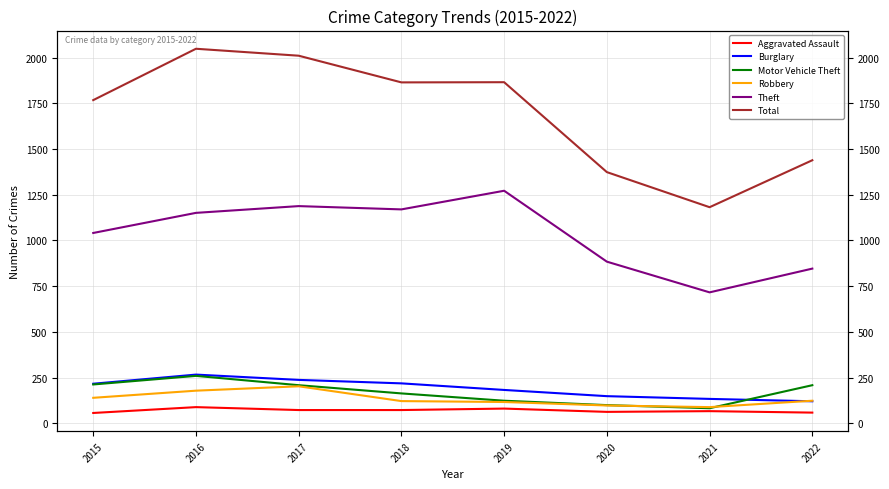

What are all the series names shown in the legend?

Aggravated Assault, Burglary, Motor Vehicle Theft, Robbery, Theft, Total